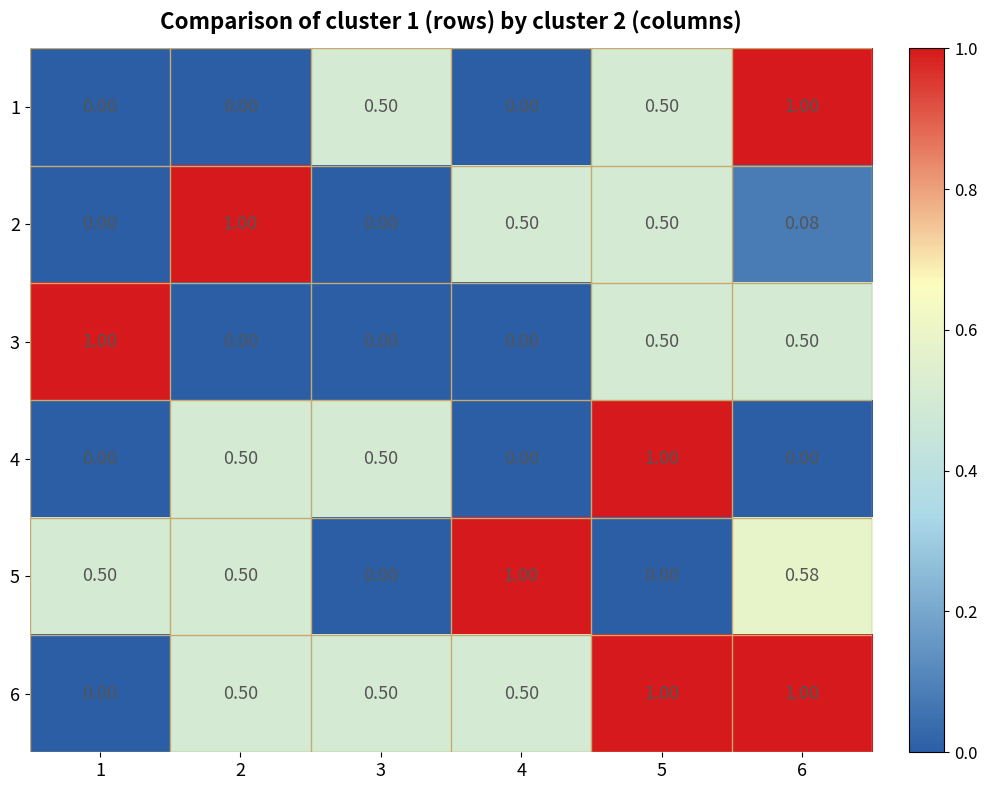

How many series are shown in this chart?

6